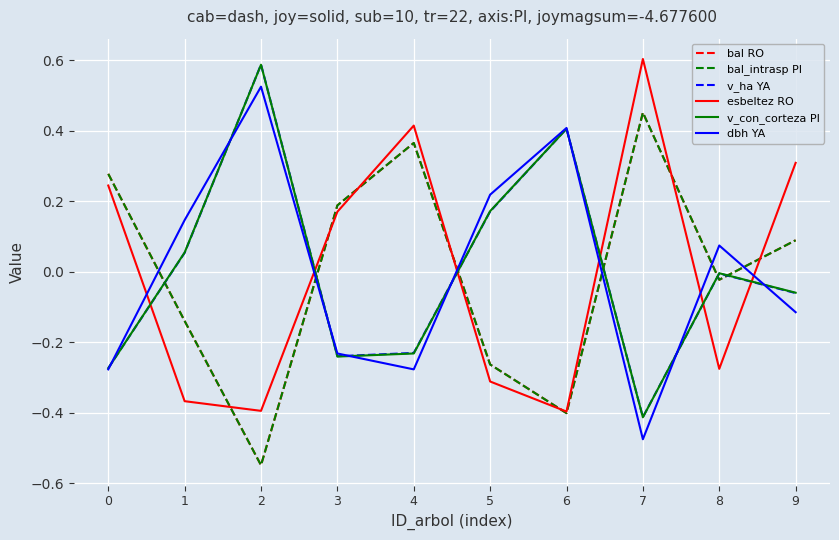

What is the spread (max minus min) of values at 4?

0.7